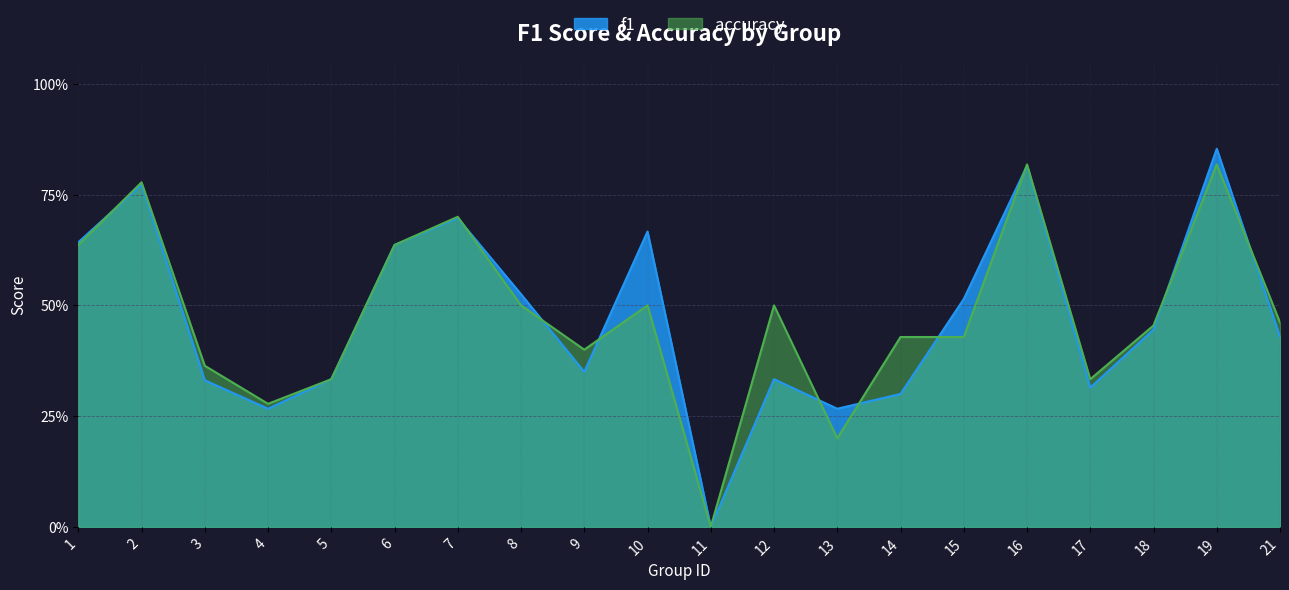

Reading left to right, extract all data points from this chart.

f1: 0.6	0.8	0.3	0.3	0.3	0.6	0.7	0.5	0.3	0.7	0.0	0.3	0.3	0.3	0.5	0.8	0.3	0.4	0.9	0.4
accuracy: 0.6	0.8	0.4	0.3	0.3	0.6	0.7	0.5	0.4	0.5	0.0	0.5	0.2	0.4	0.4	0.8	0.3	0.5	0.8	0.5